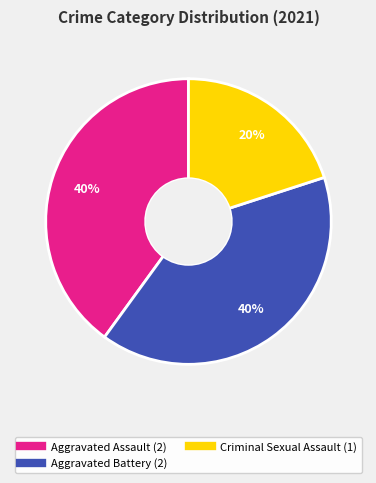

Is there any slice that represents more than half of the pie?

No